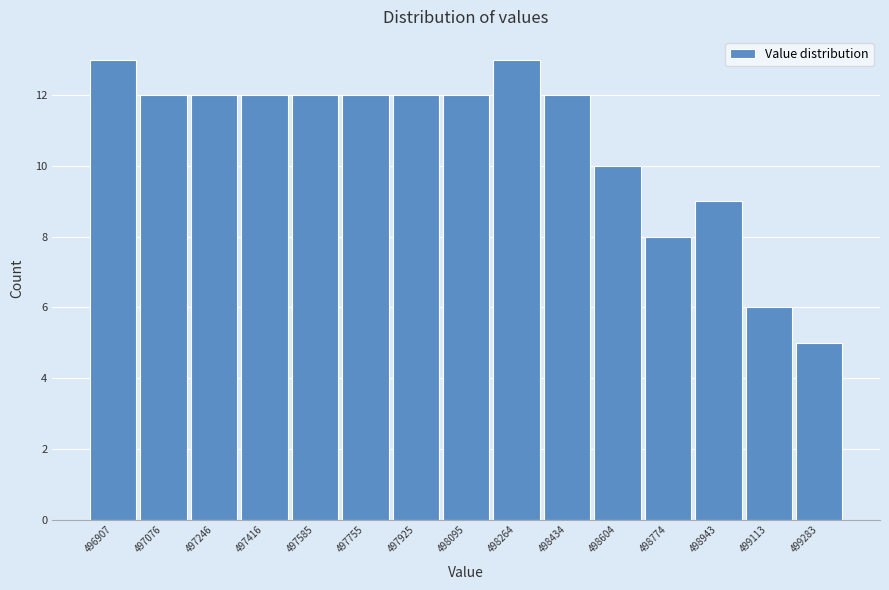

Reading left to right, transcribe all the data shown in this chart.

13	12	12	12	12	12	12	12	13	12	10	8	9	6	5